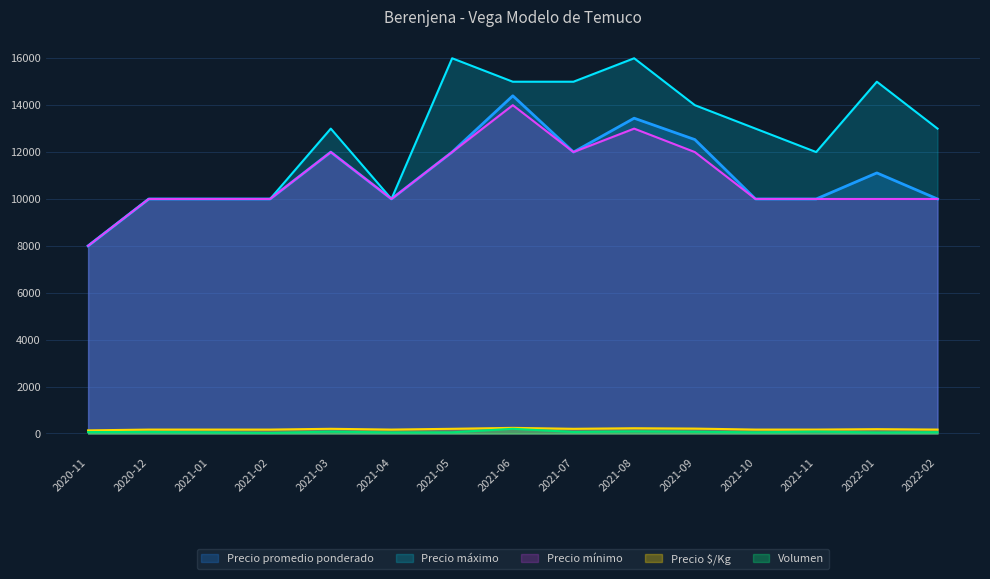

What is the sum of all Precio mínimo values?

163000